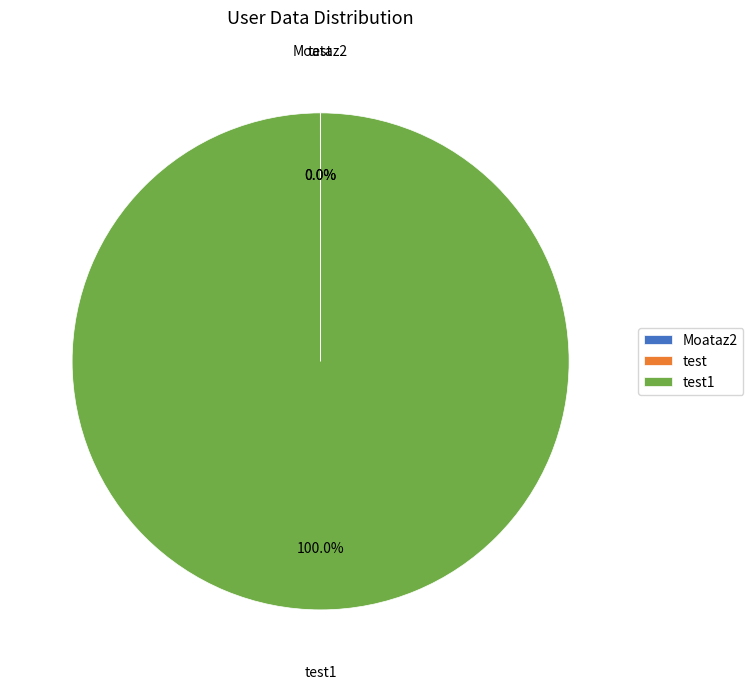

Is there any slice that represents more than half of the pie?

Yes